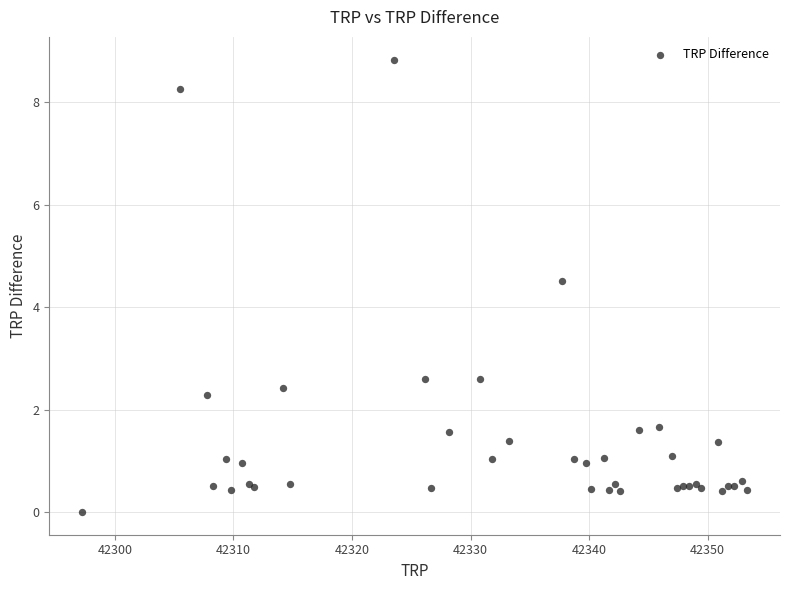

What Y value in the scatter plot is closest to 4?

4.5